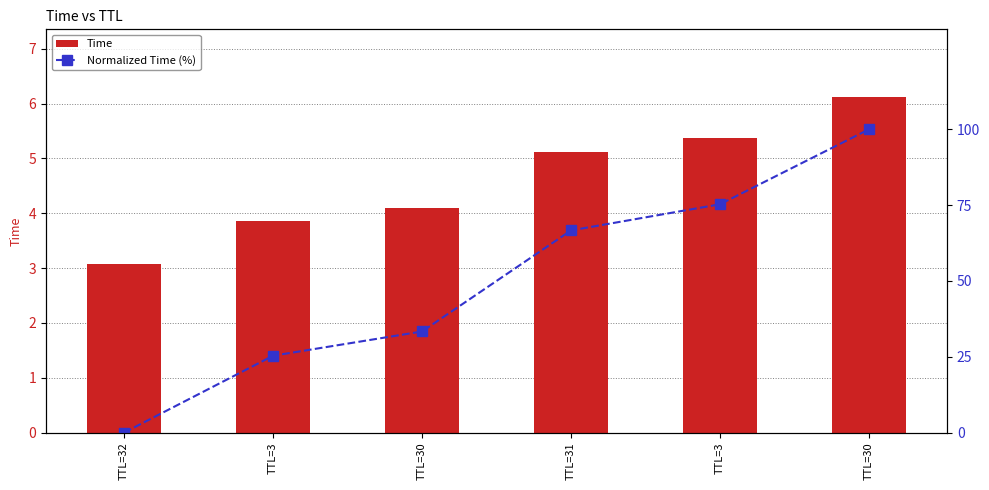

What is the label of the 6th bar from the right?

TTL=32